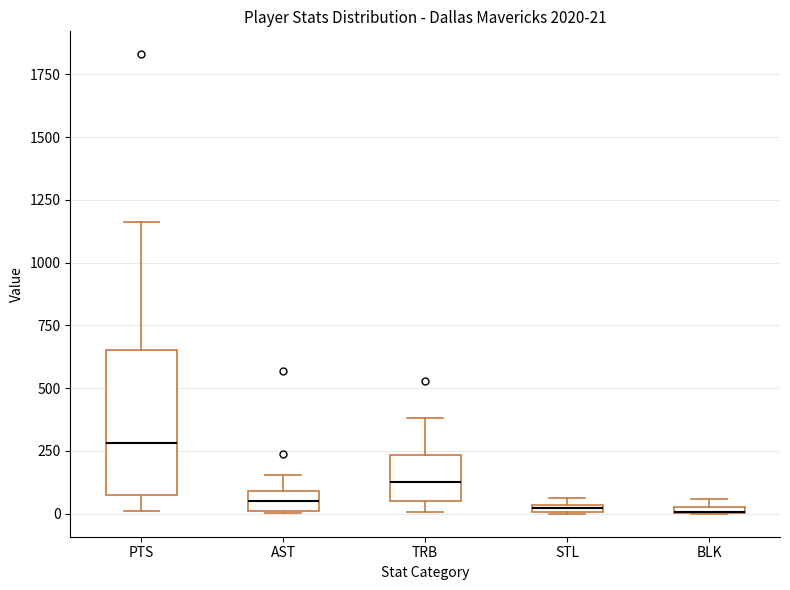

Which box is the tallest, from its lower edge to its upper edge?

PTS